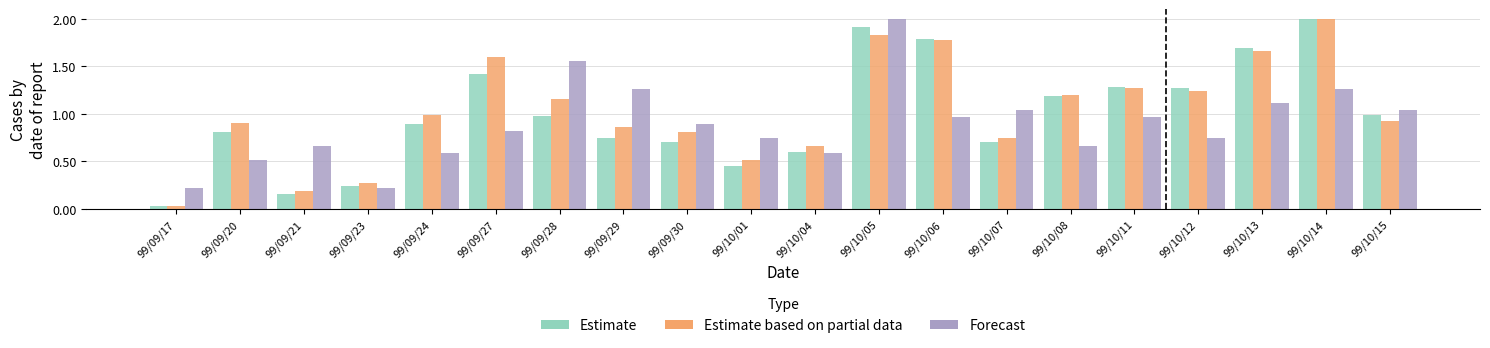

At which category is the sum across all series the highest?

99/10/05